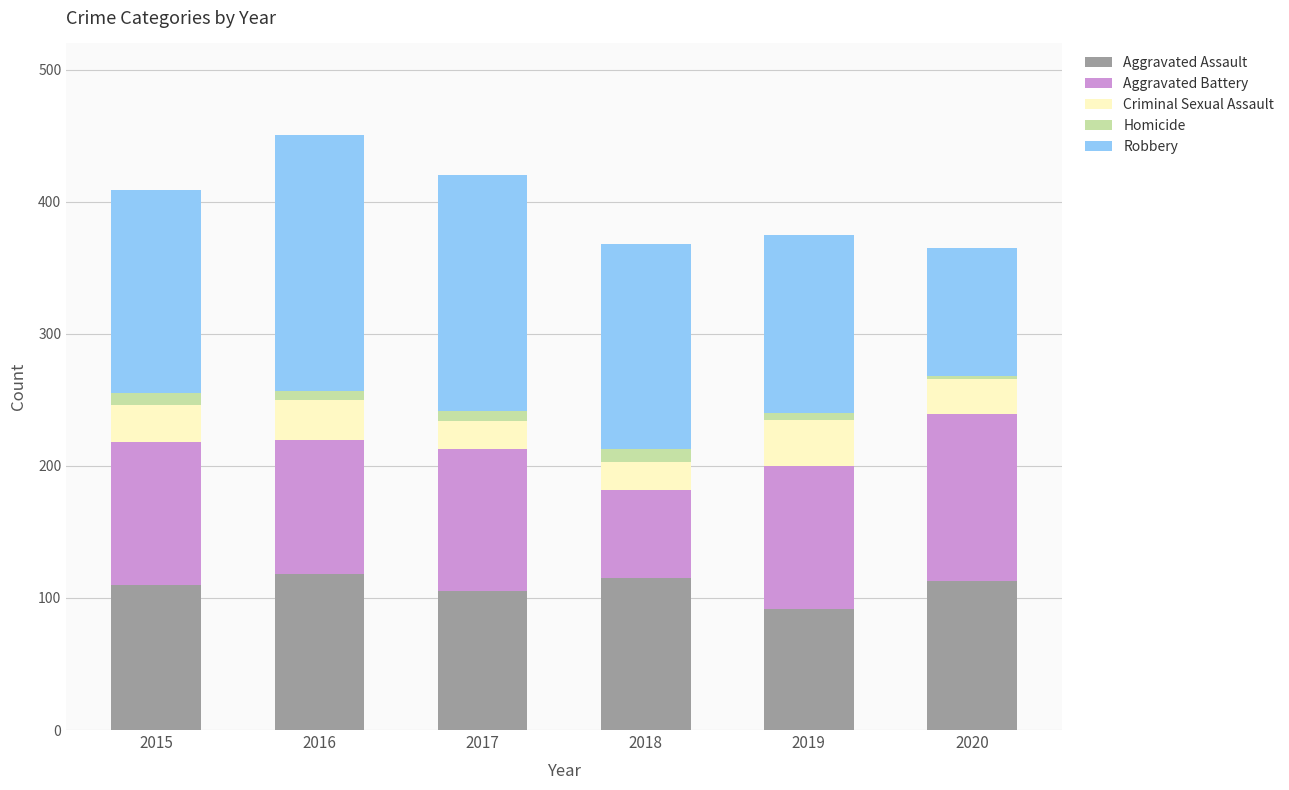

What is the highest value of the Aggravated Assault series?

118